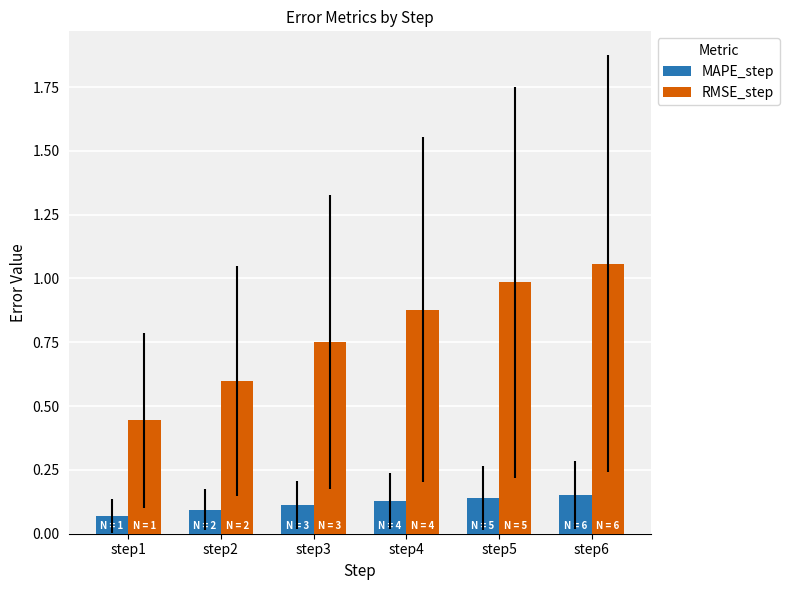

Does the chart contain any negative values?

No